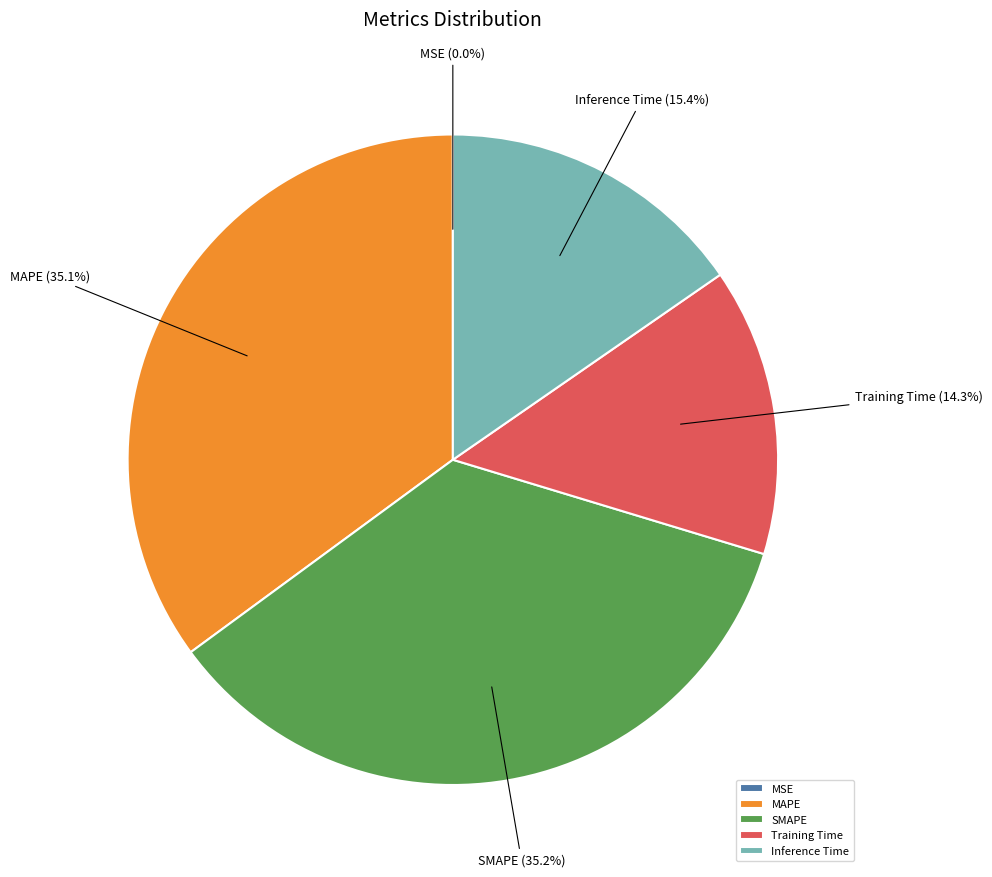

Is there any slice that represents more than half of the pie?

No